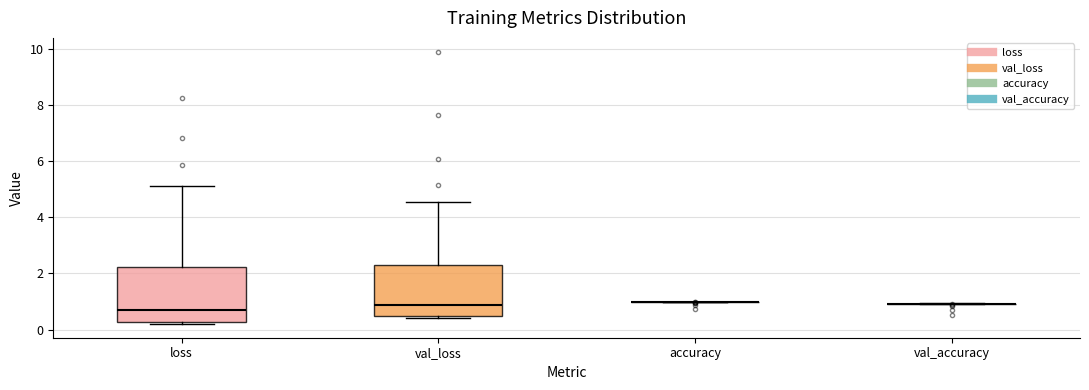

Where is the lower edge of the box for val_loss on the y-axis? The values are not printed on the chart, so give them approximately, as read against the axis.

0.4